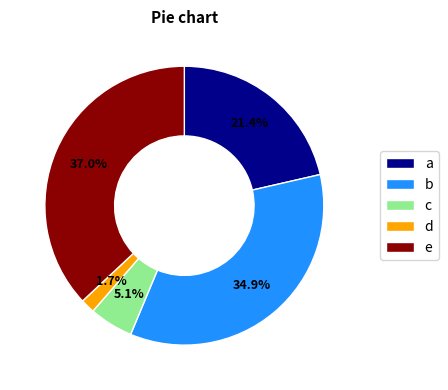

What portion of the pie excludes a?

78.6%